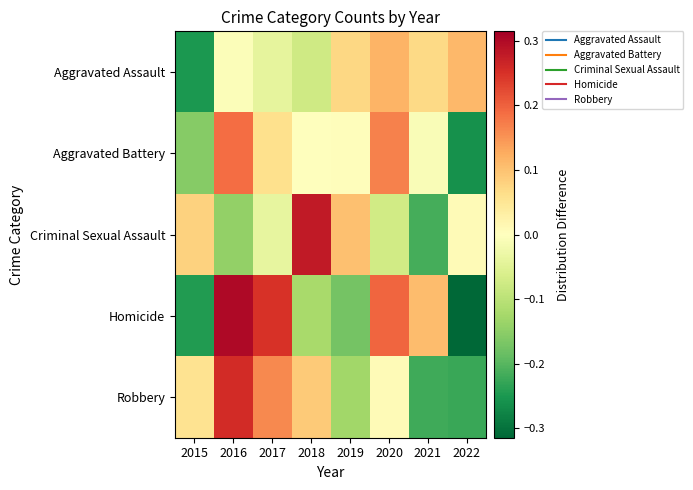

What is the minimum value shown in the chart?

-0.3